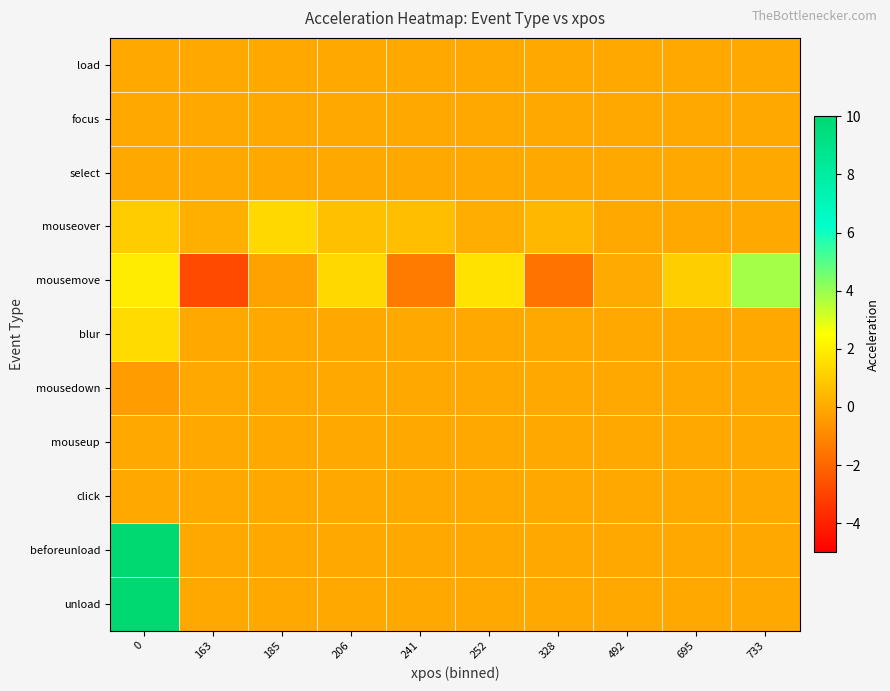

Reading left to right, list all the values displayed in this chart.

load: 0=0.0	163=0.0	185=0.0	206=0.0	241=0.0	252=0.0	328=0.0	492=0.0	695=0.0	733=0.0
focus: 0=0.0	163=0.0	185=0.0	206=0.0	241=0.0	252=0.0	328=0.0	492=0.0	695=0.0	733=0.0
select: 0=0.0	163=0.0	185=0.0	206=0.0	241=0.0	252=0.0	328=0.0	492=0.0	695=0.0	733=0.0
mouseover: 0=1.0	163=0.2	185=1.4	206=0.7	241=0.7	252=0.1	328=0.4	492=0.0	695=0.0	733=0.0
mousemove: 0=2.0	163=-2.8	185=-0.2	206=1.4	241=-1.3	252=1.7	328=-1.6	492=0.0	695=1.1	733=3.8
blur: 0=1.5	163=0.0	185=0.0	206=0.0	241=0.0	252=0.0	328=0.0	492=0.0	695=0.0	733=0.0
mousedown: 0=-0.4	163=0.0	185=0.0	206=0.0	241=0.0	252=0.0	328=0.0	492=0.0	695=0.0	733=0.0
mouseup: 0=-0.0	163=0.0	185=0.0	206=0.0	241=0.0	252=0.0	328=0.0	492=0.0	695=0.0	733=0.0
click: 0=0.0	163=0.0	185=0.0	206=0.0	241=0.0	252=0.0	328=0.0	492=0.0	695=0.0	733=0.0
beforeunload: 0=364.4	163=0.0	185=0.0	206=0.0	241=0.0	252=0.0	328=0.0	492=0.0	695=0.0	733=0.0
unload: 0=50.2	163=0.0	185=0.0	206=0.0	241=0.0	252=0.0	328=0.0	492=0.0	695=0.0	733=0.0